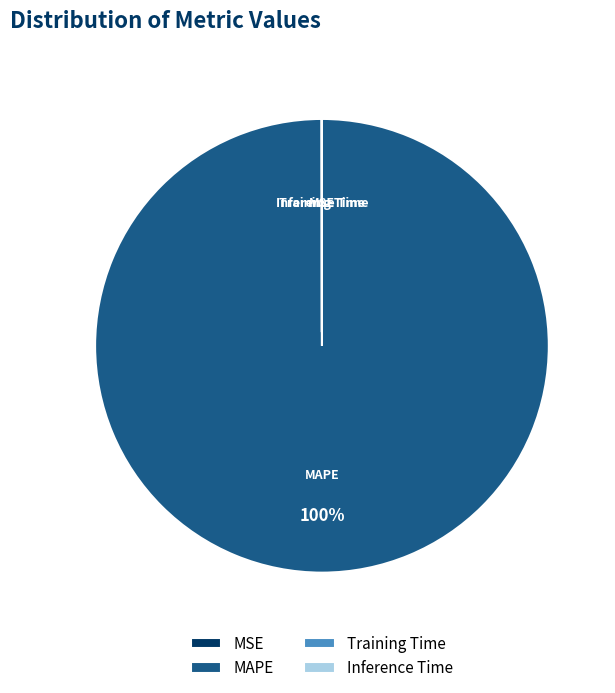

To the nearest percent, what percentage of the pie is MAPE?

100%